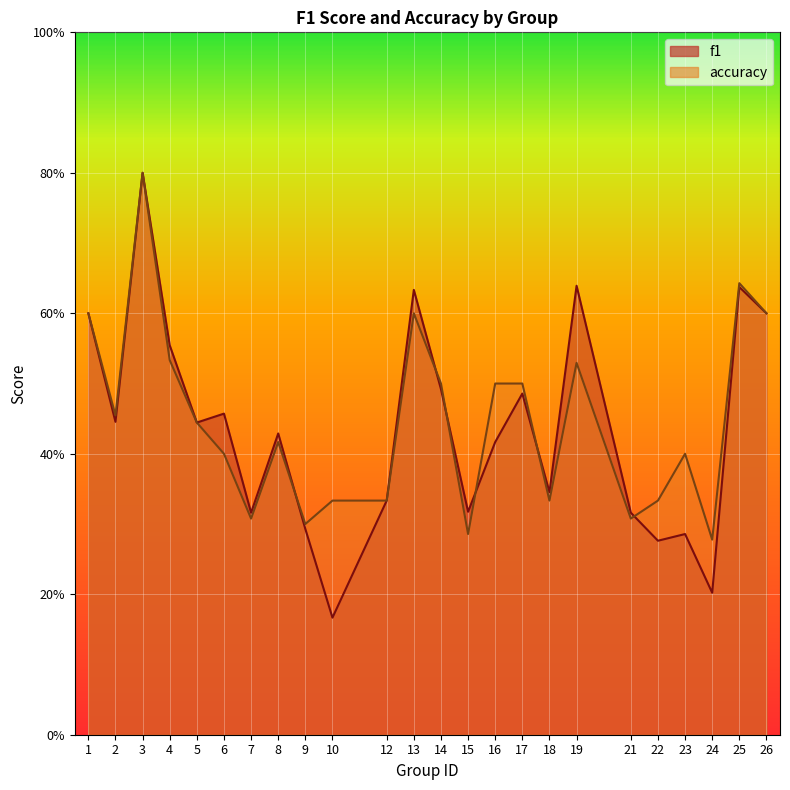

Which series has the widest spread of values?

f1